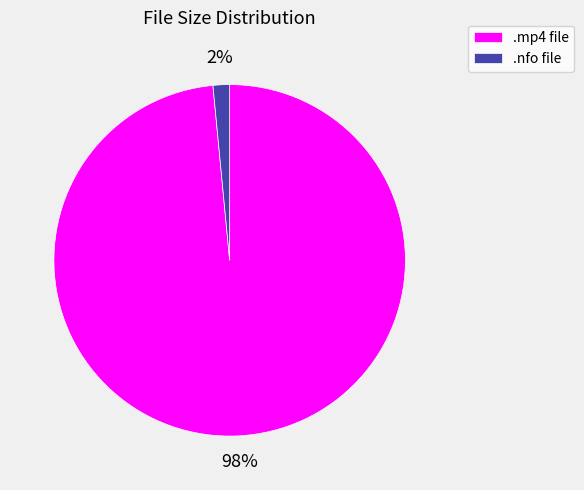

How many segments does this pie chart have?

2